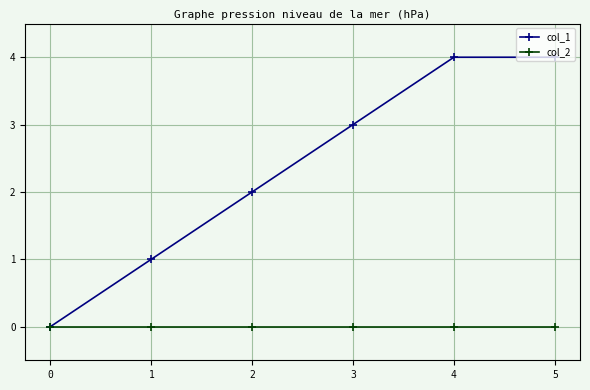

Is the value of col_1 at 3 greater than the value of col_2 at 4?

Yes